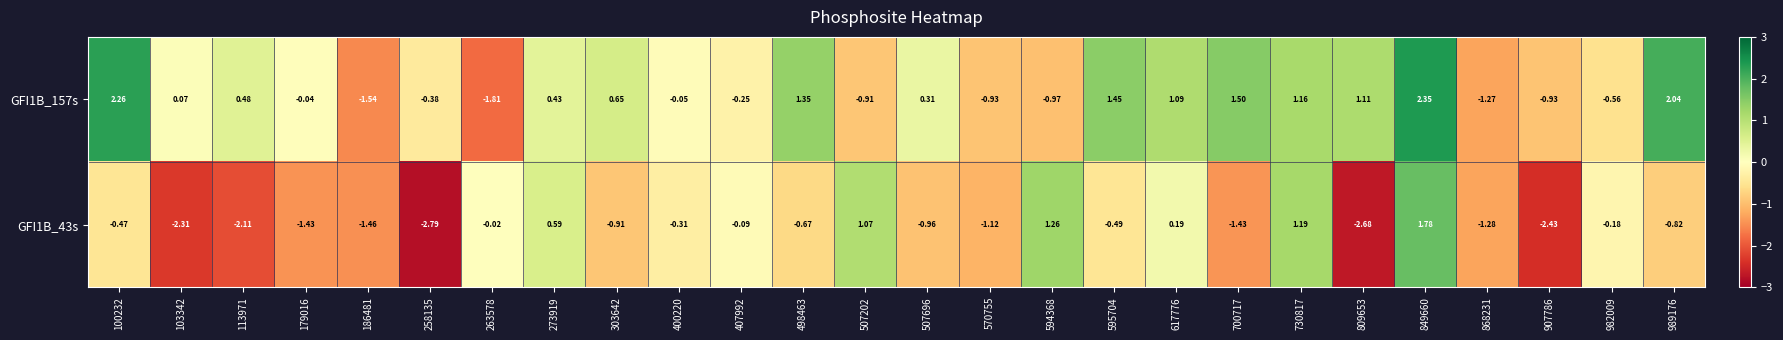

Is the value of GFI1B_43s at 103342 greater than the value of GFI1B_157s at 103342?

No